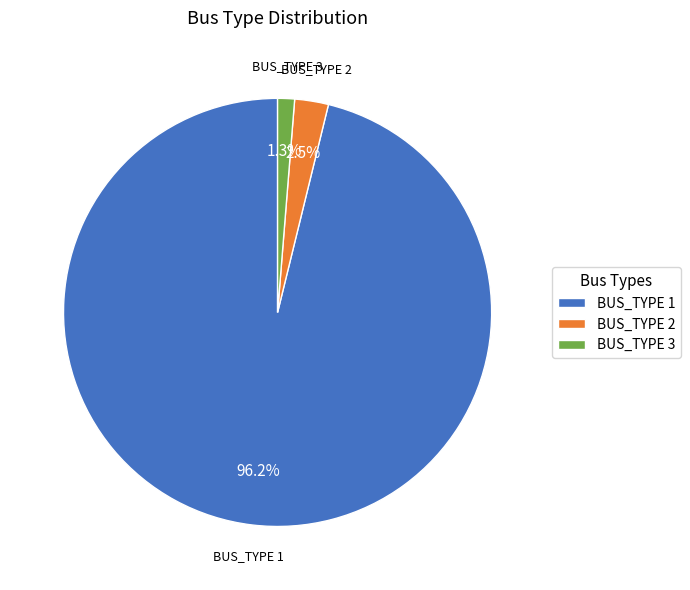

True or false: BUS_TYPE 1 accounts for 96% of the total.

True